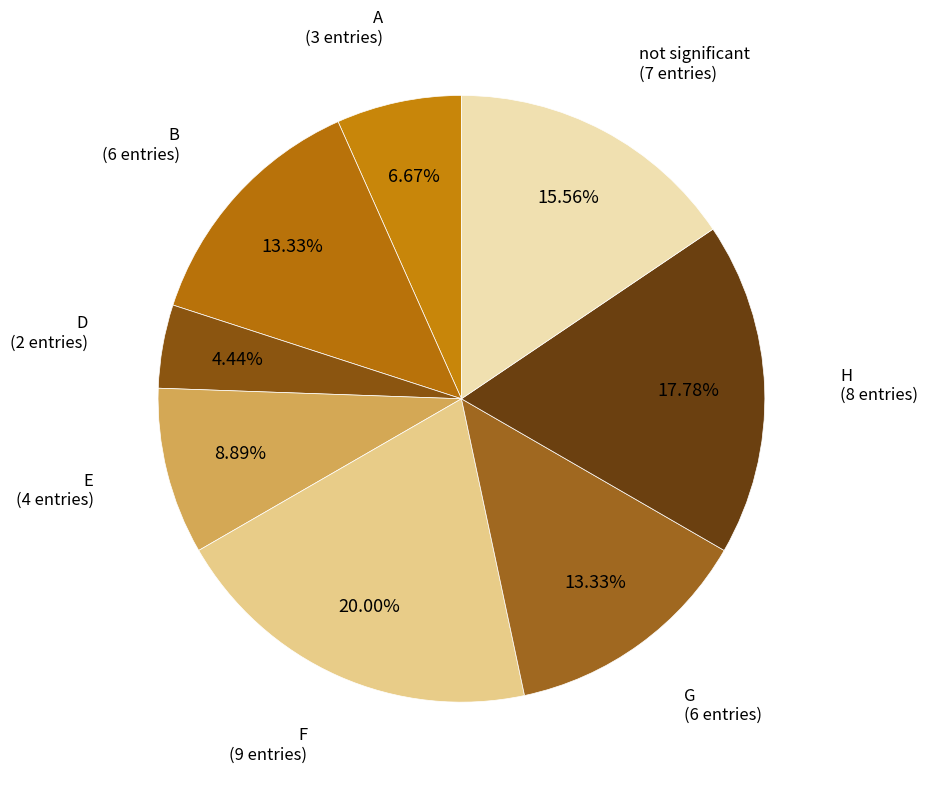

Count the number of slices in the pie.

8